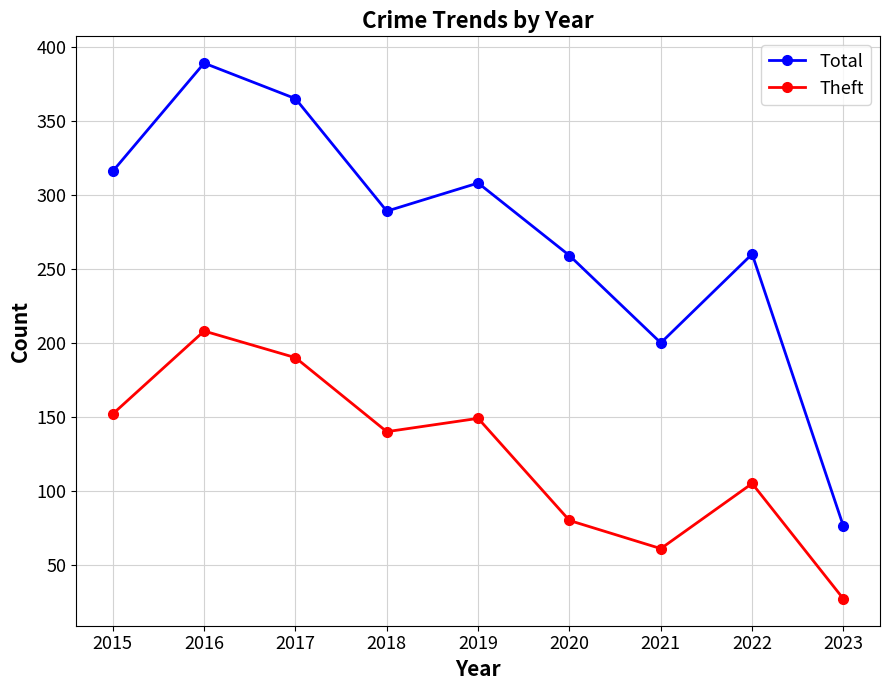

True or false: Total and Theft cross at least once.

False